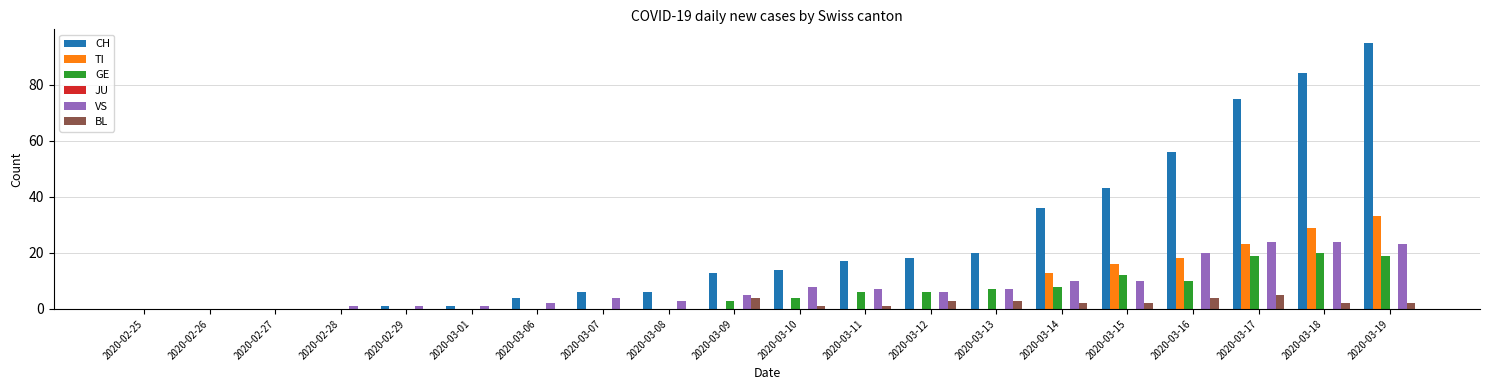

What is the sum of all BL values?

29